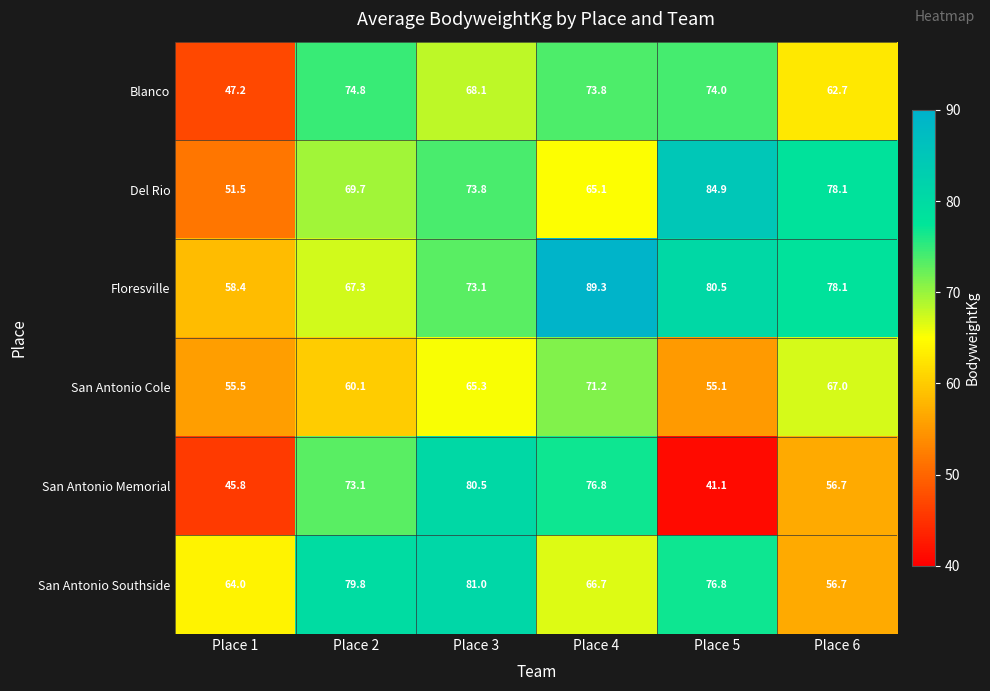

What is the average value of the Del Rio series?

70.5